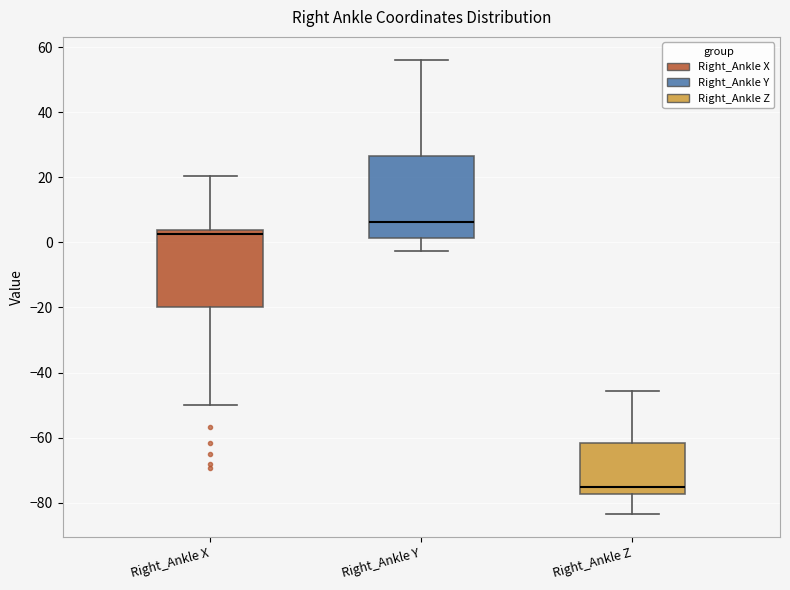

Reading left to right, transcribe this box plot: for each box, give where its median line is, the range the box spans, and where its two whiskers end, as read against the y-axis. The values are not printed on the chart, so give them approximately, as read against the axis.

Right_Ankle X: median 2, box -20 to 4, whiskers -50 to 20
Right_Ankle Y: median 6, box 2 to 26, whiskers -2 to 56
Right_Ankle Z: median -76, box -78 to -62, whiskers -84 to -46